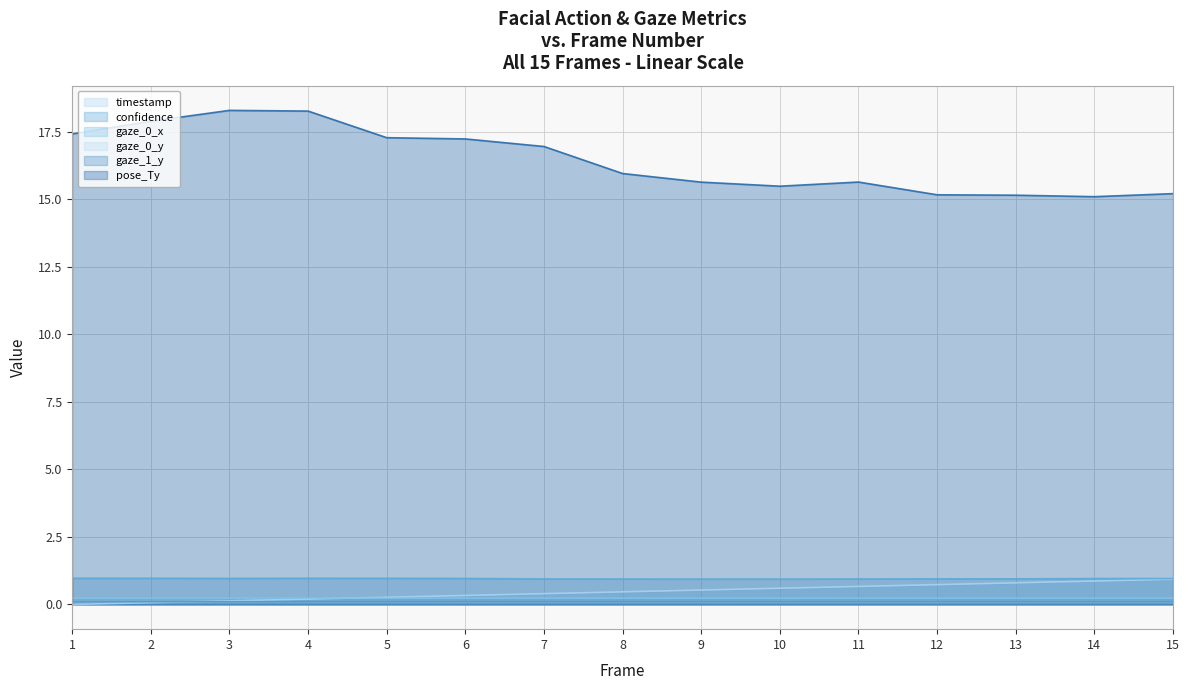

What is the greatest value displayed?

18.3